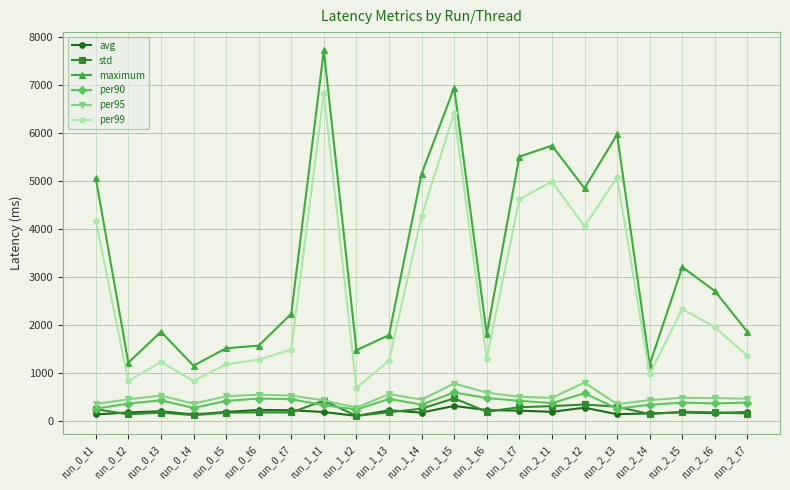

True or false: std has more than 0 interior local peaks.

True